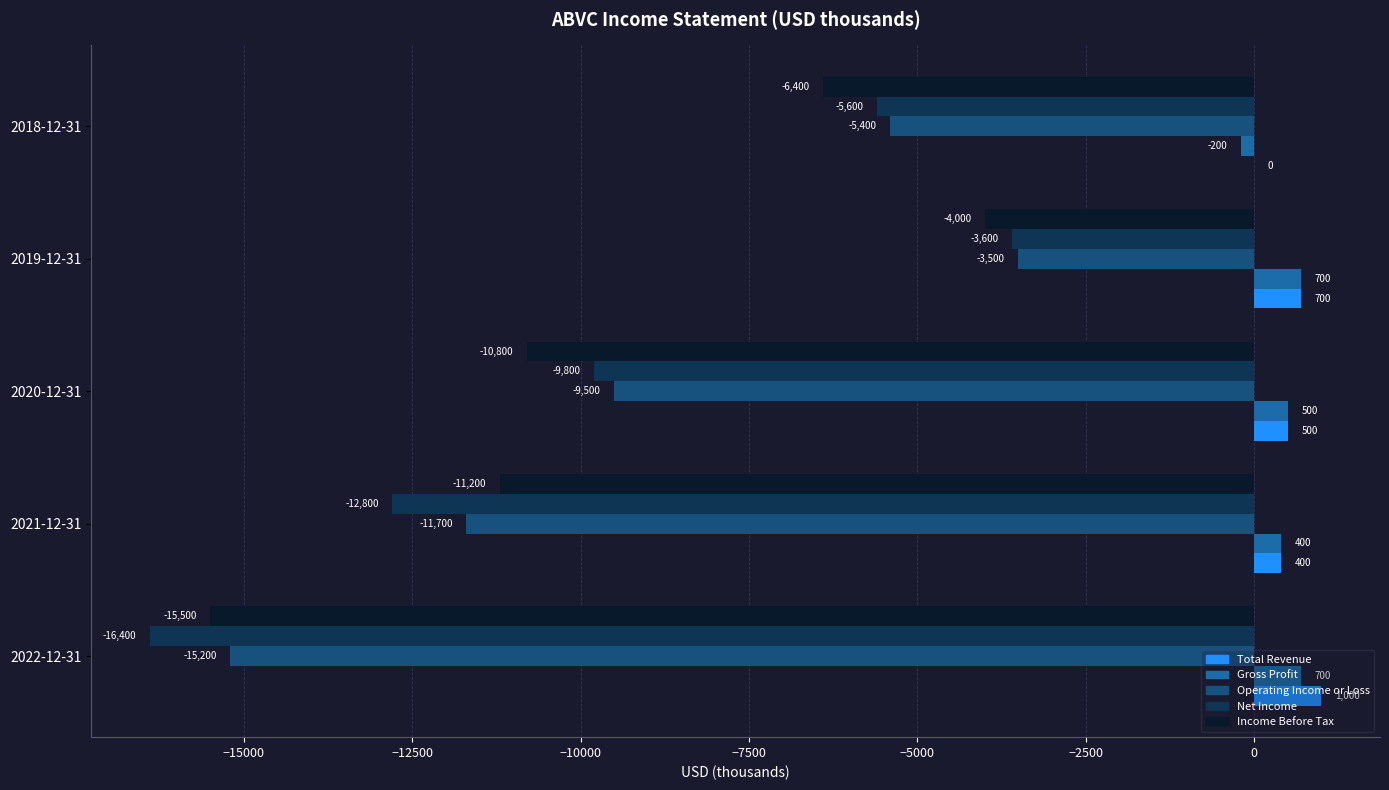

How many data points does each series have?

5